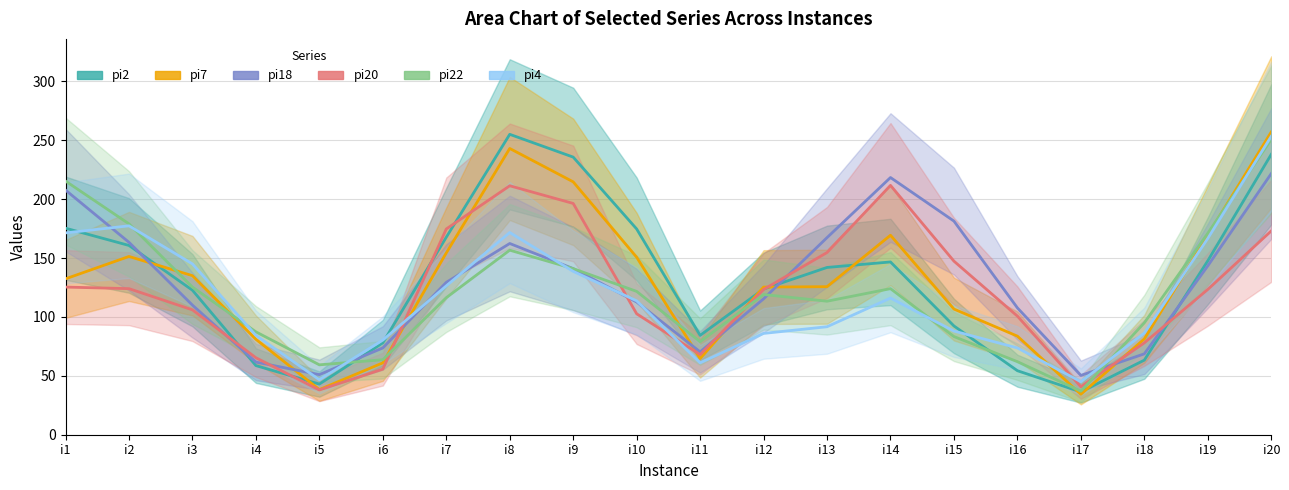

True or false: pi2 and pi18 cross at least once.

True